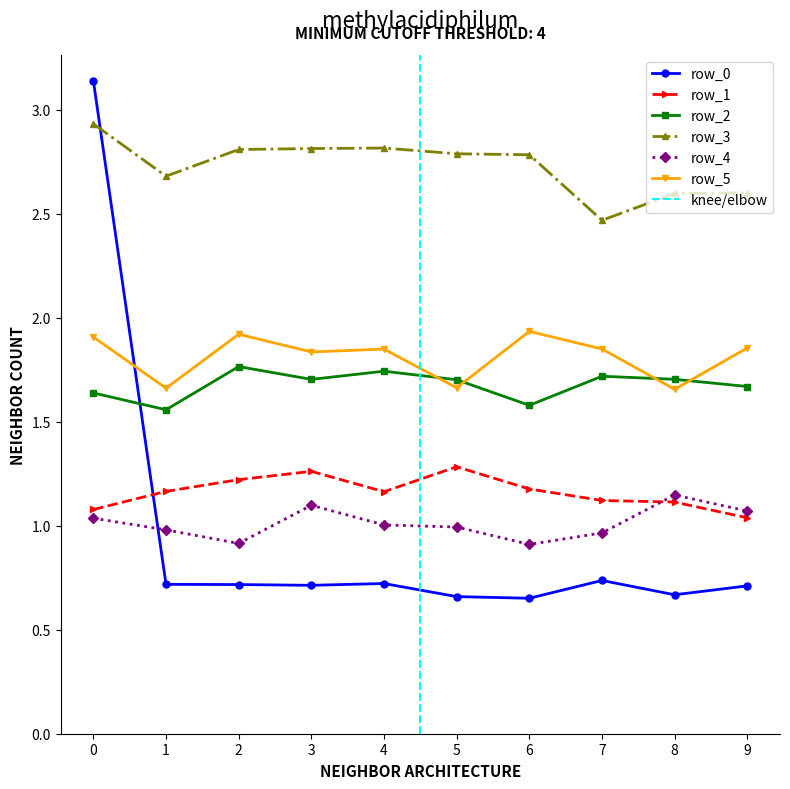

Between which two adjacent categories do row_5 and row_2 first intersect?

4 and 5